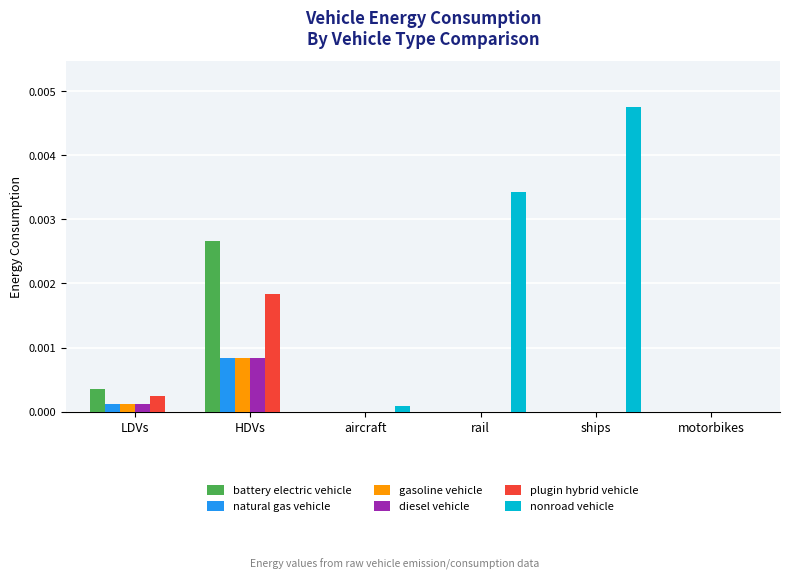

Which series changed the most between aircraft and rail?

nonroad vehicle